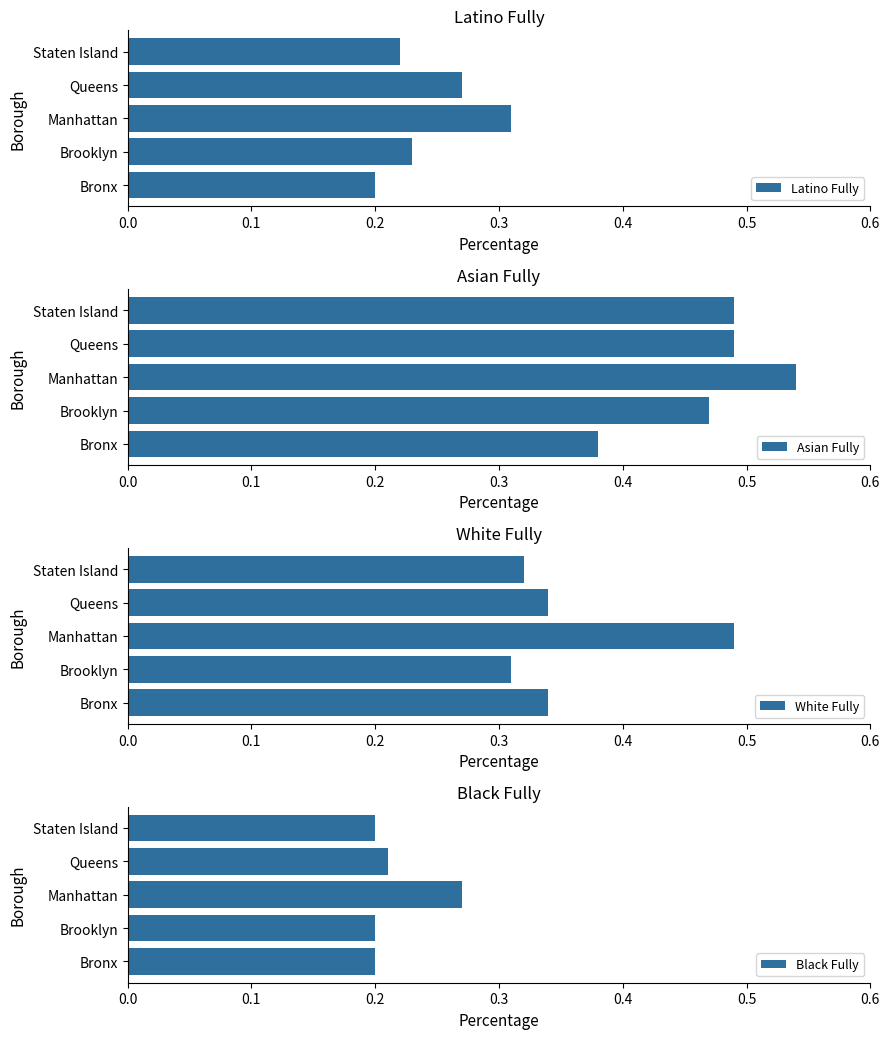

Is it true that Latino Fully equals 0.5 at 0.2?

False